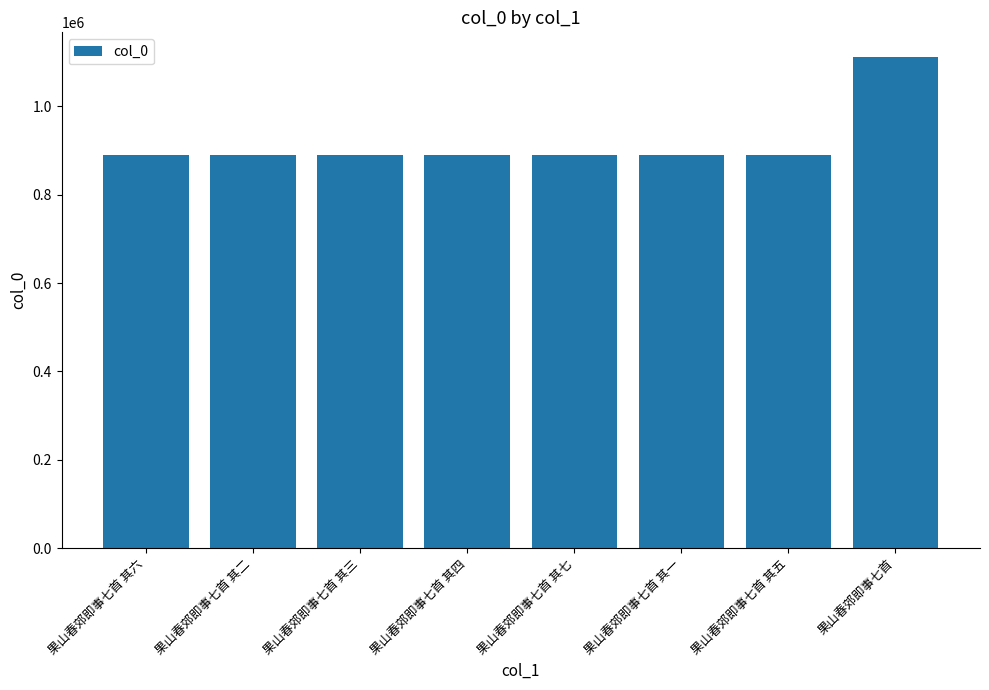

What is the smallest value displayed?

889745